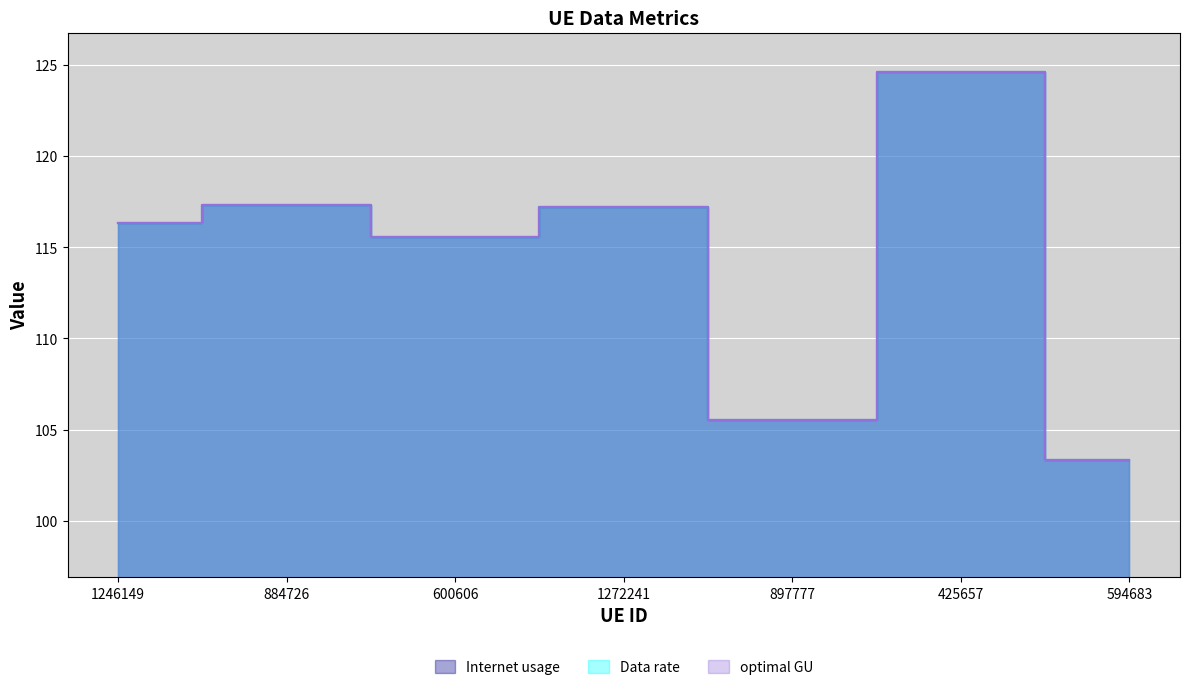

At how many categories does at least one series exceed 111?

5